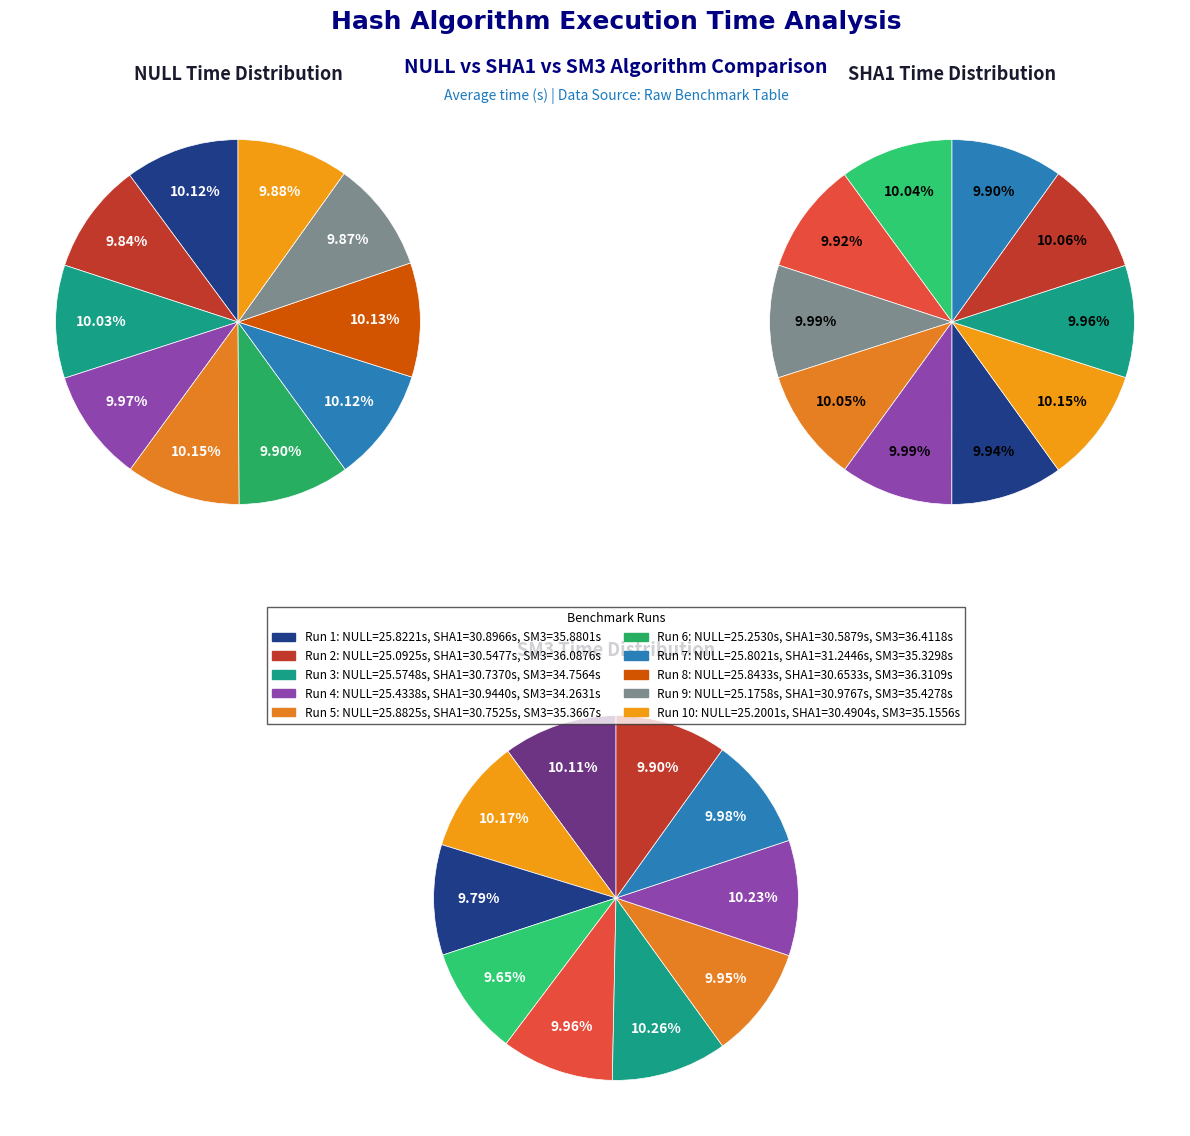

True or false: 6 accounts for 10% of the total.

True